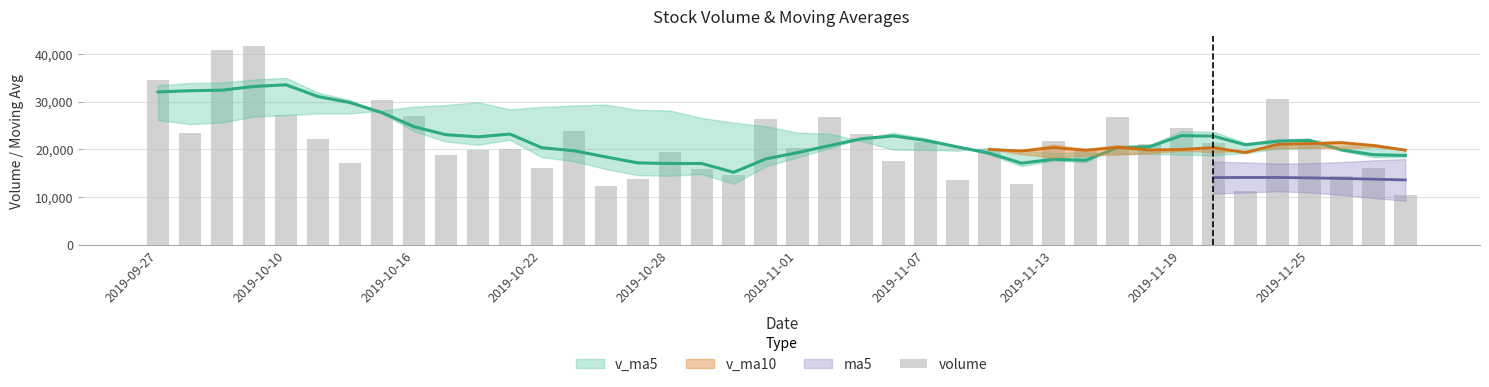

What is the label of the 1st bar from the left?

2019-09-27